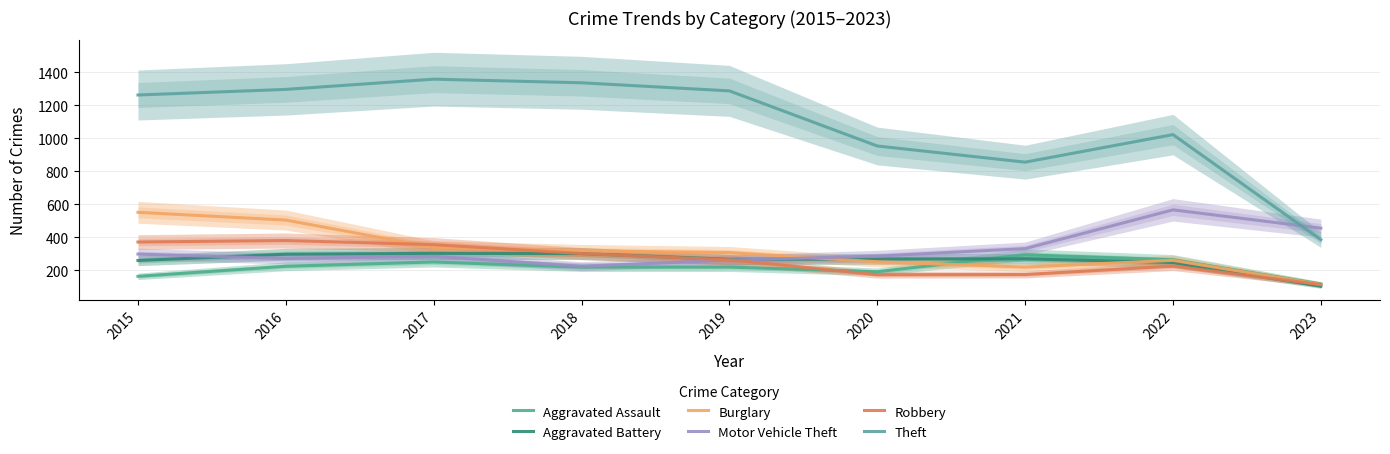

Which series has the largest total across all categories?

Theft